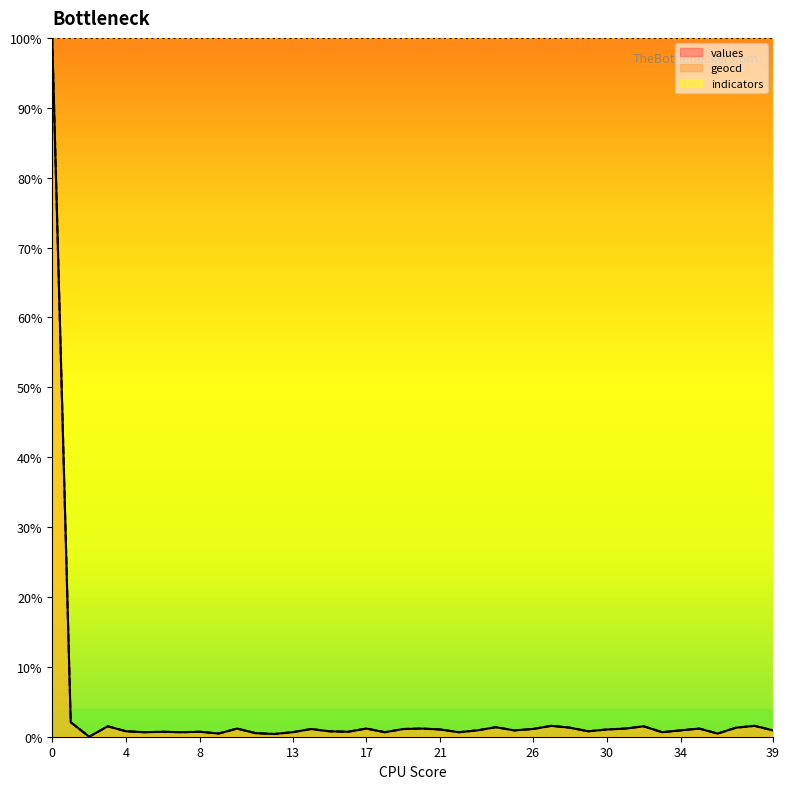

Which series has the largest range (max minus min)?

values